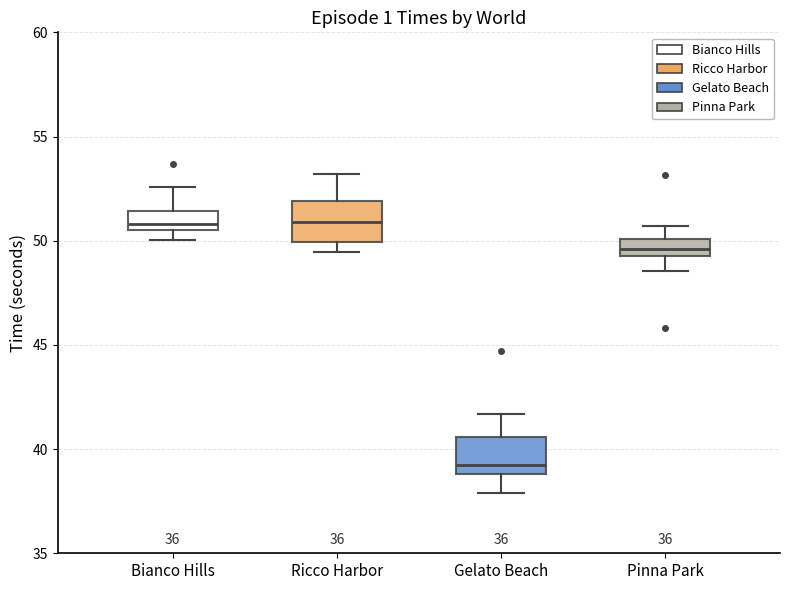

Reading left to right, transcribe this box plot: for each box, give where its median line is, the range the box spans, and where its two whiskers end, as read against the y-axis. The values are not printed on the chart, so give them approximately, as read against the axis.

Bianco Hills: median 51.0, box 50.5 to 51.5, whiskers 50.0 to 52.5
Ricco Harbor: median 51.0, box 50.0 to 52.0, whiskers 49.5 to 53.0
Gelato Beach: median 39.0 (just above the box's lower edge), box 39.0 to 40.5, whiskers 38.0 to 41.5
Pinna Park: median 49.5 (inside the box), box 49.5 to 50.0, whiskers 48.5 to 50.5